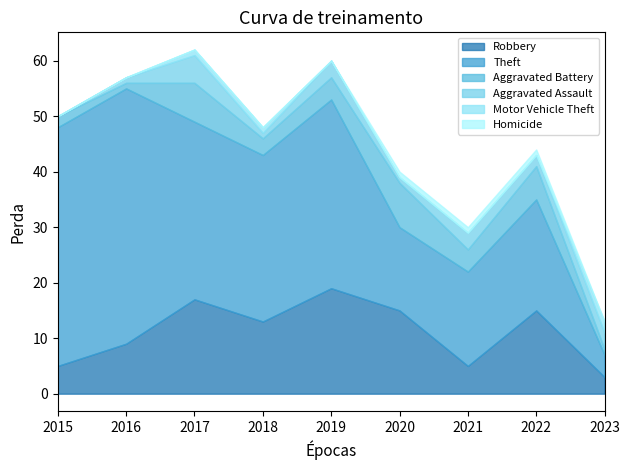

Where is Homicide nearest to the value 0?

2015